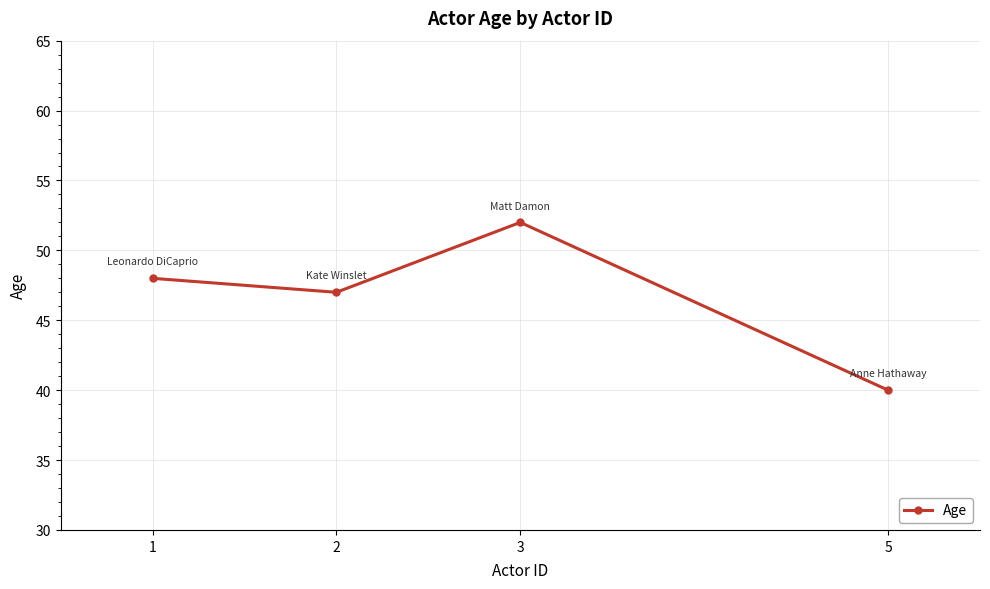

The value at 5 is 40. True or false?

True